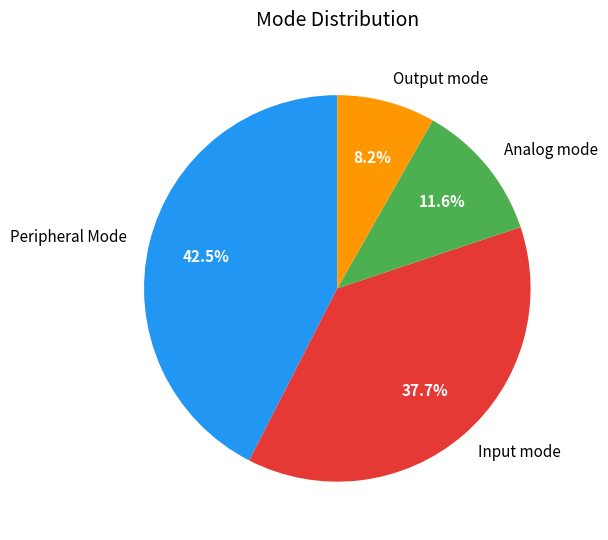

Is there a majority slice in this chart?

No